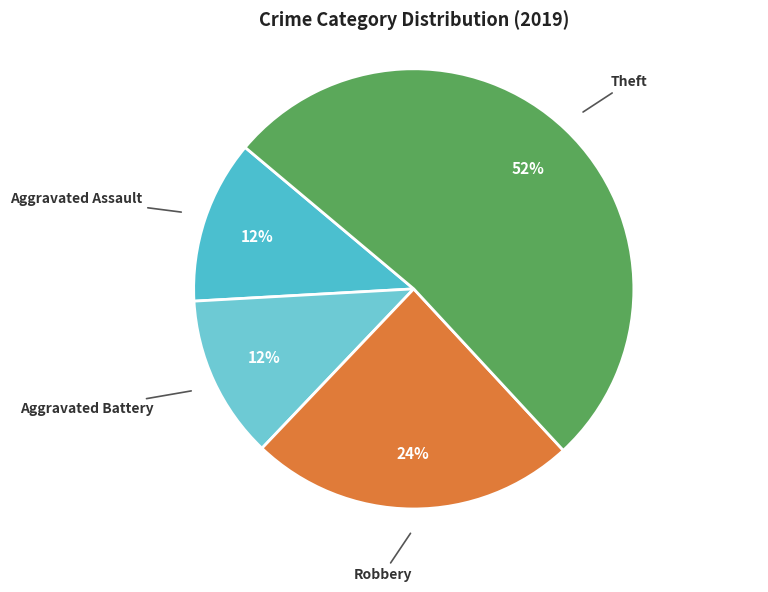

Which slice represents more than half of the pie?

Theft